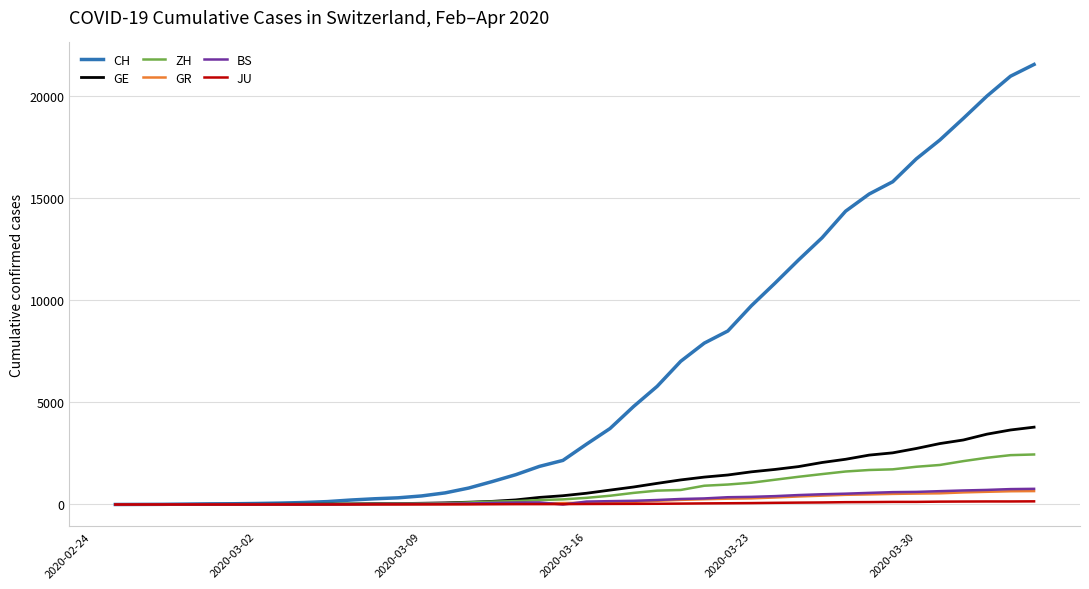

What are all the series names shown in the legend?

CH, GE, ZH, GR, BS, JU